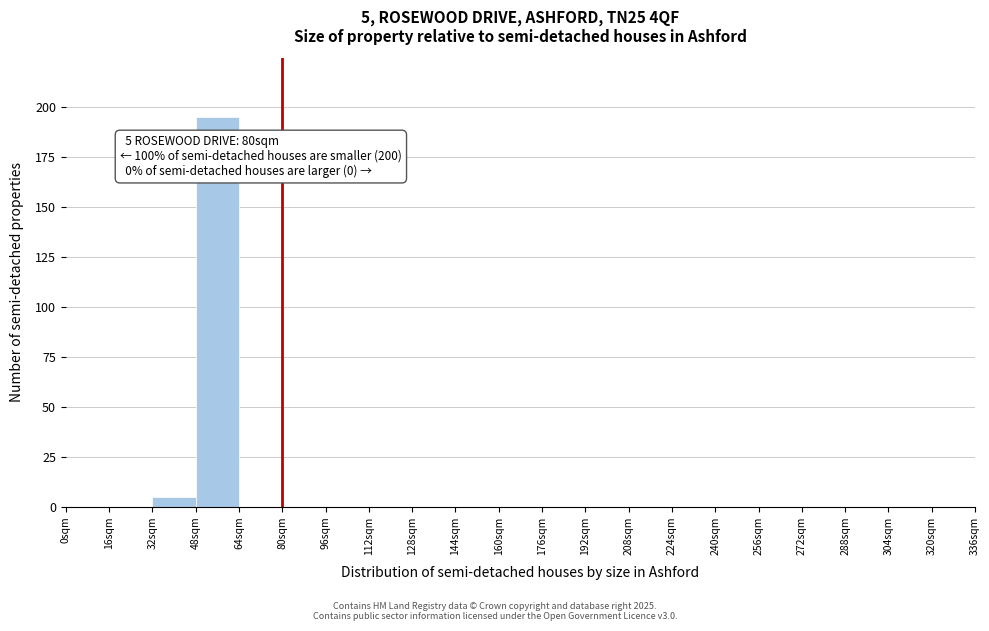

Over which range of the x-axis is the bar tallest?

48 to 64